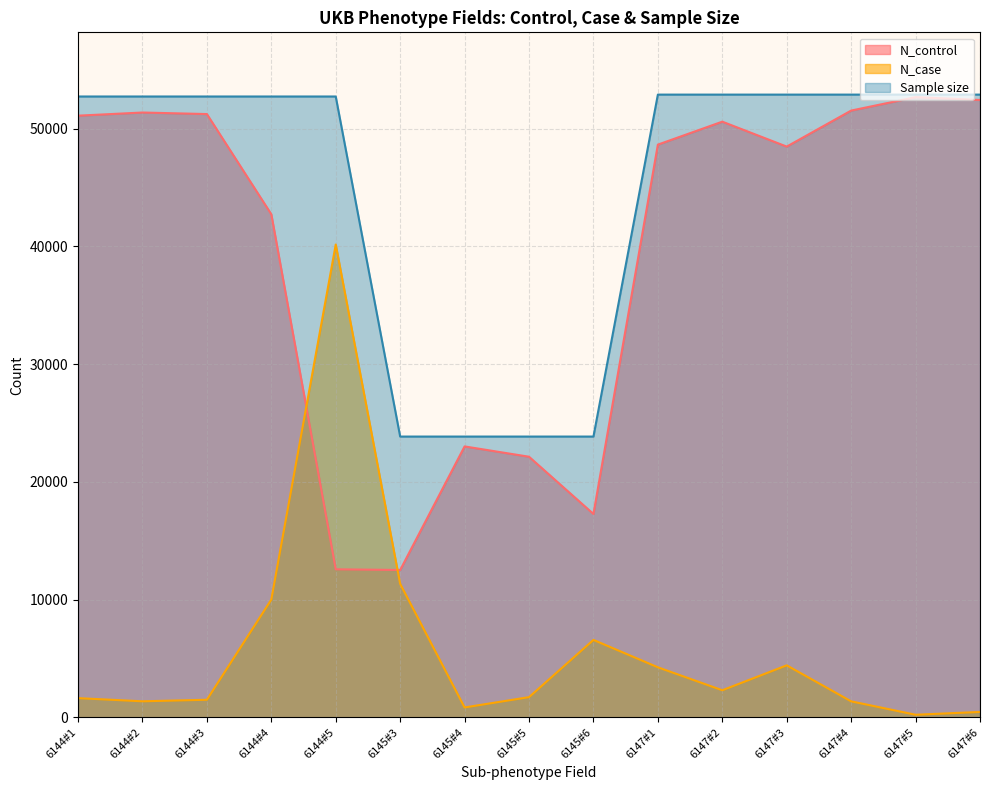

How many times do N_control and N_case cross each other?

2